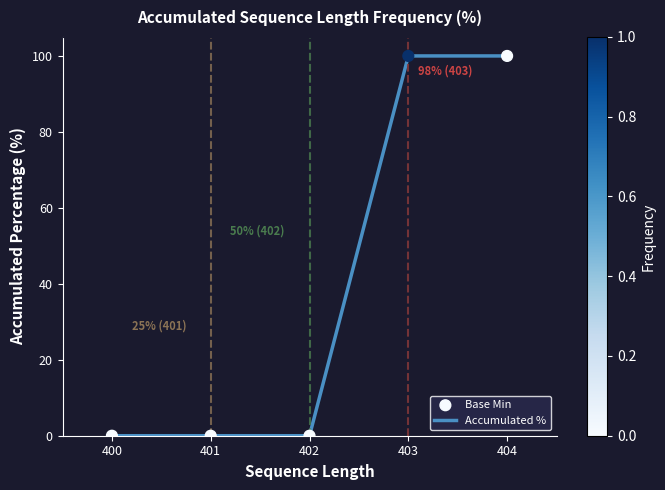

What is the maximum value shown in the chart?

100